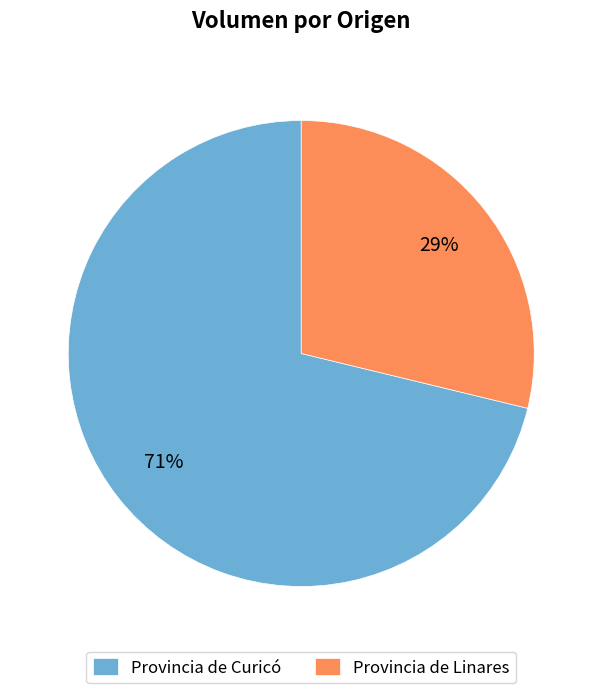

Which category has the biggest portion of the pie?

Provincia de Curicó